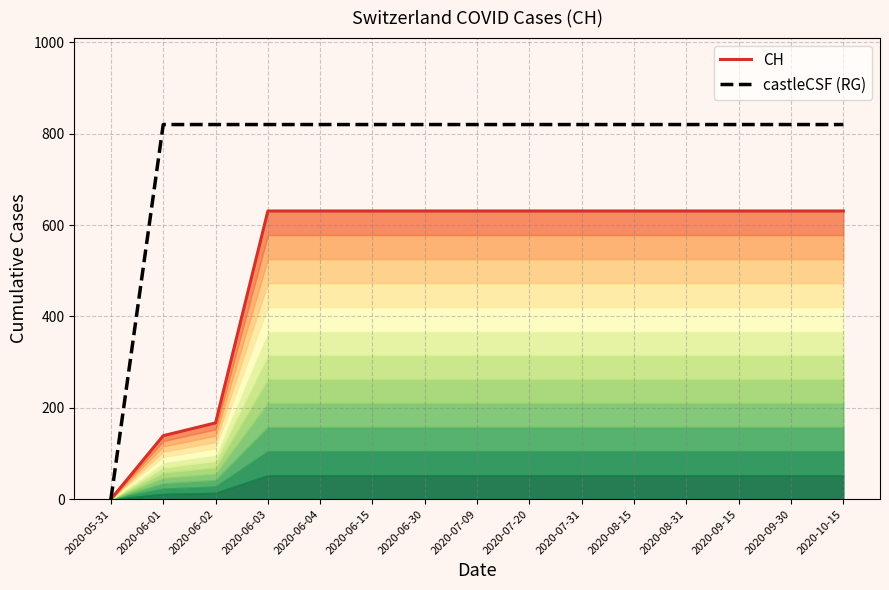

Which series has the largest total across all categories?

castleCSF (RG)